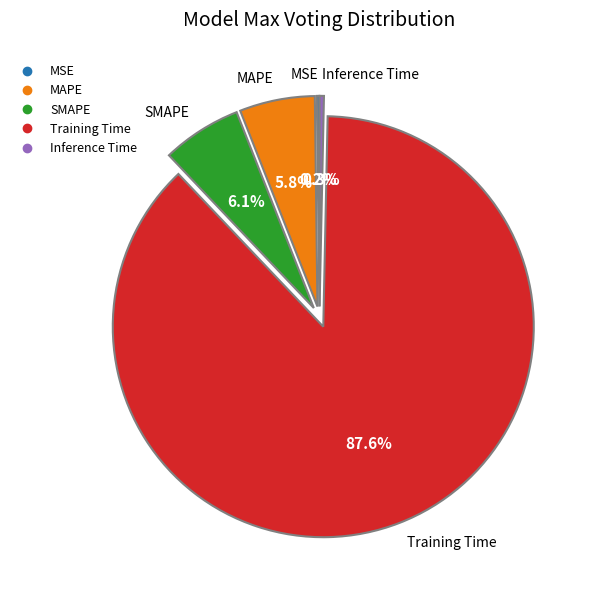

The SMAPE slice represents 6% of the pie. True or false?

True